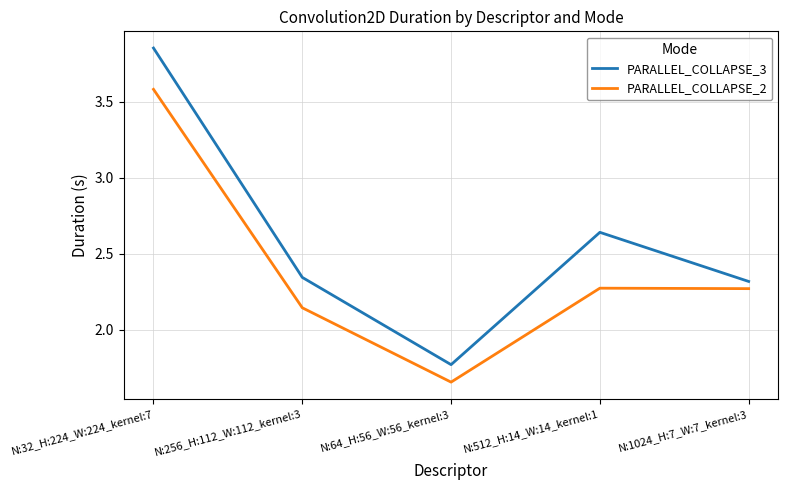

True or false: PARALLEL_COLLAPSE_2 and PARALLEL_COLLAPSE_3 intersect in this chart.

False